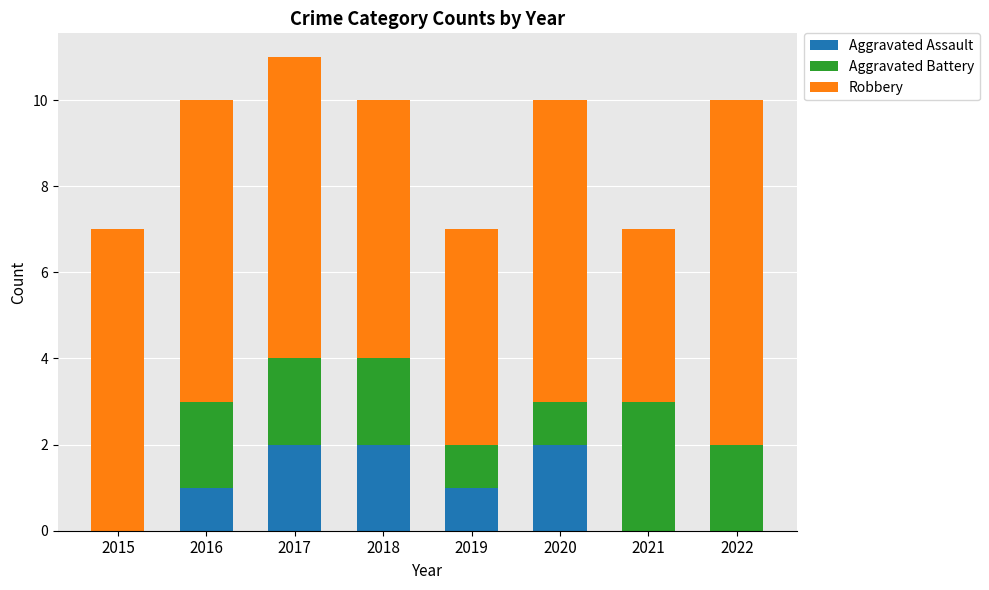

The Aggravated Assault series shows 1 at 2022. True or false?

False